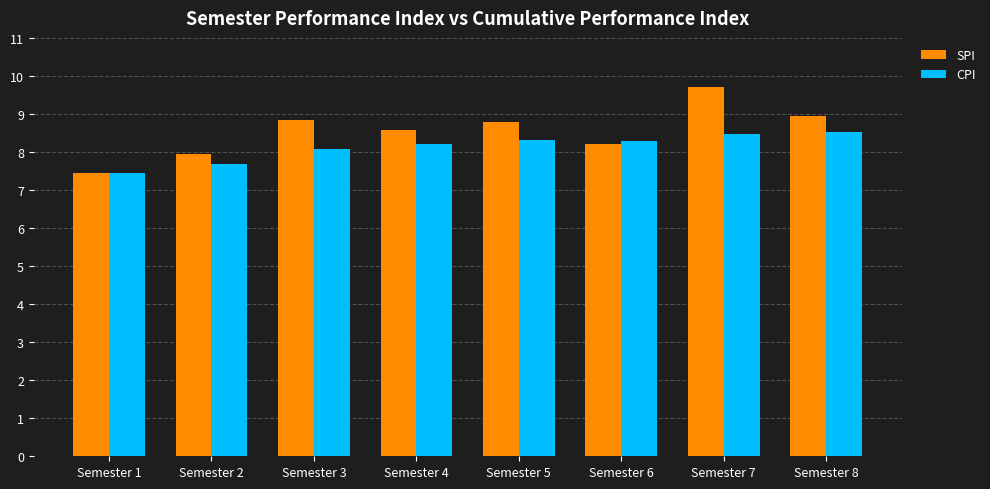

What are all the series names shown in the legend?

SPI, CPI